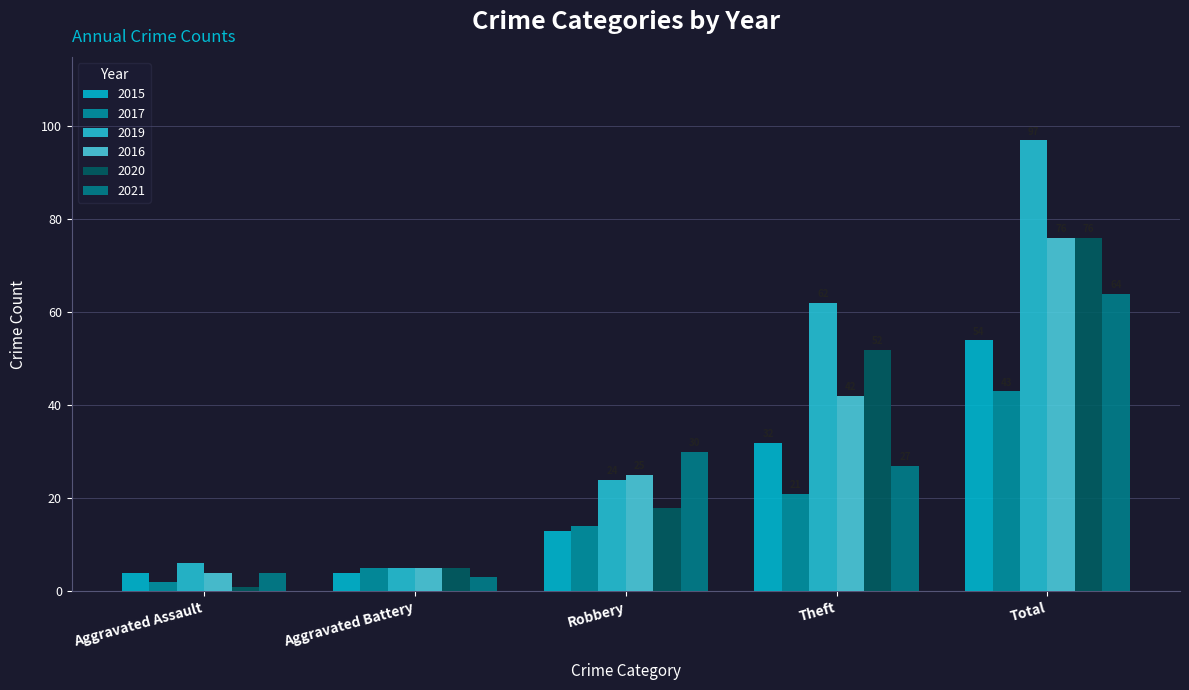

Reading left to right, list all the values displayed in this chart.

2015: 4	4	13	32	54
2017: 2	5	14	21	43
2019: 6	5	24	62	97
2016: 4	5	25	42	76
2020: 1	5	18	52	76
2021: 4	3	30	27	64